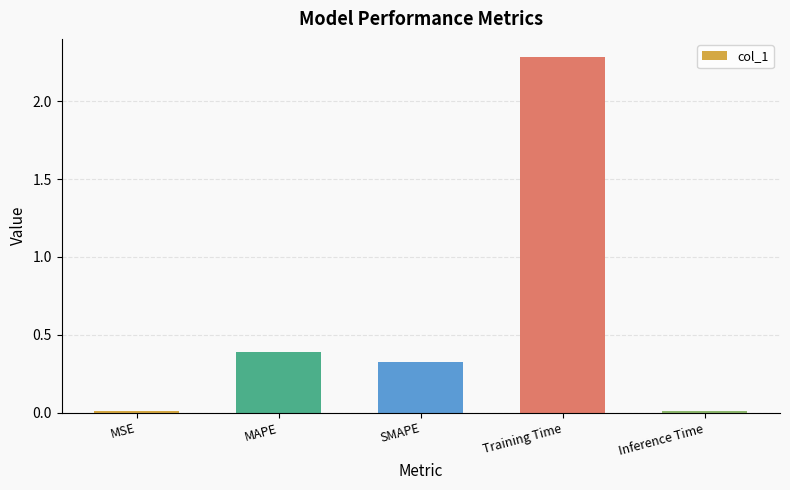

Which category has the highest value across all series?

Training Time